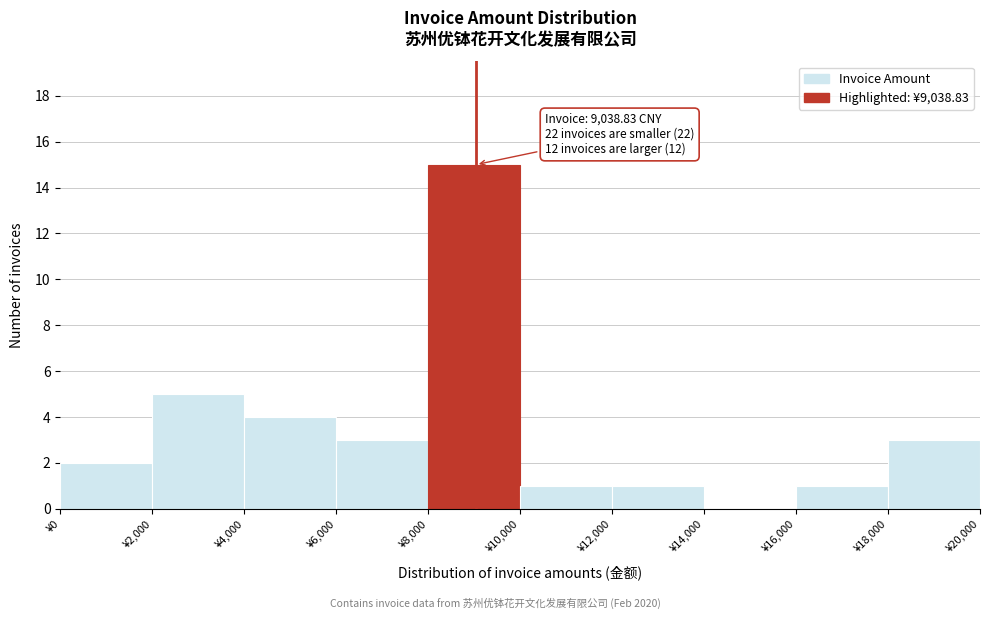

Which range on the x-axis has the tallest bar?

8000 to 10000